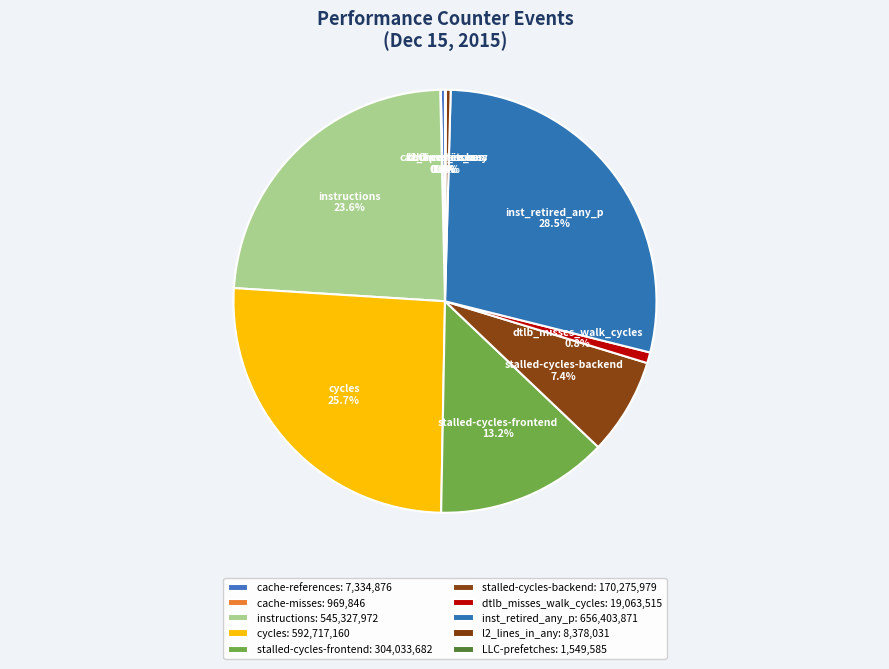

Is it true that stalled-cycles-backend is 7% of the pie?

True